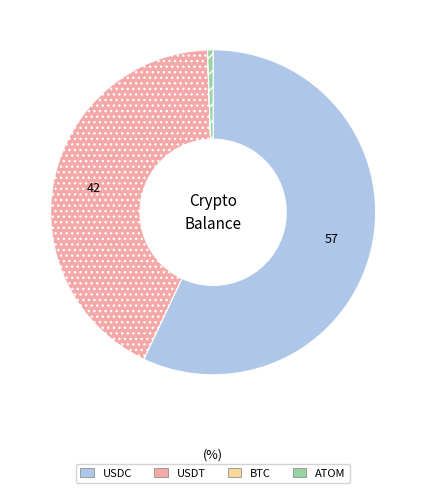

Which category has the biggest portion of the pie?

USDC